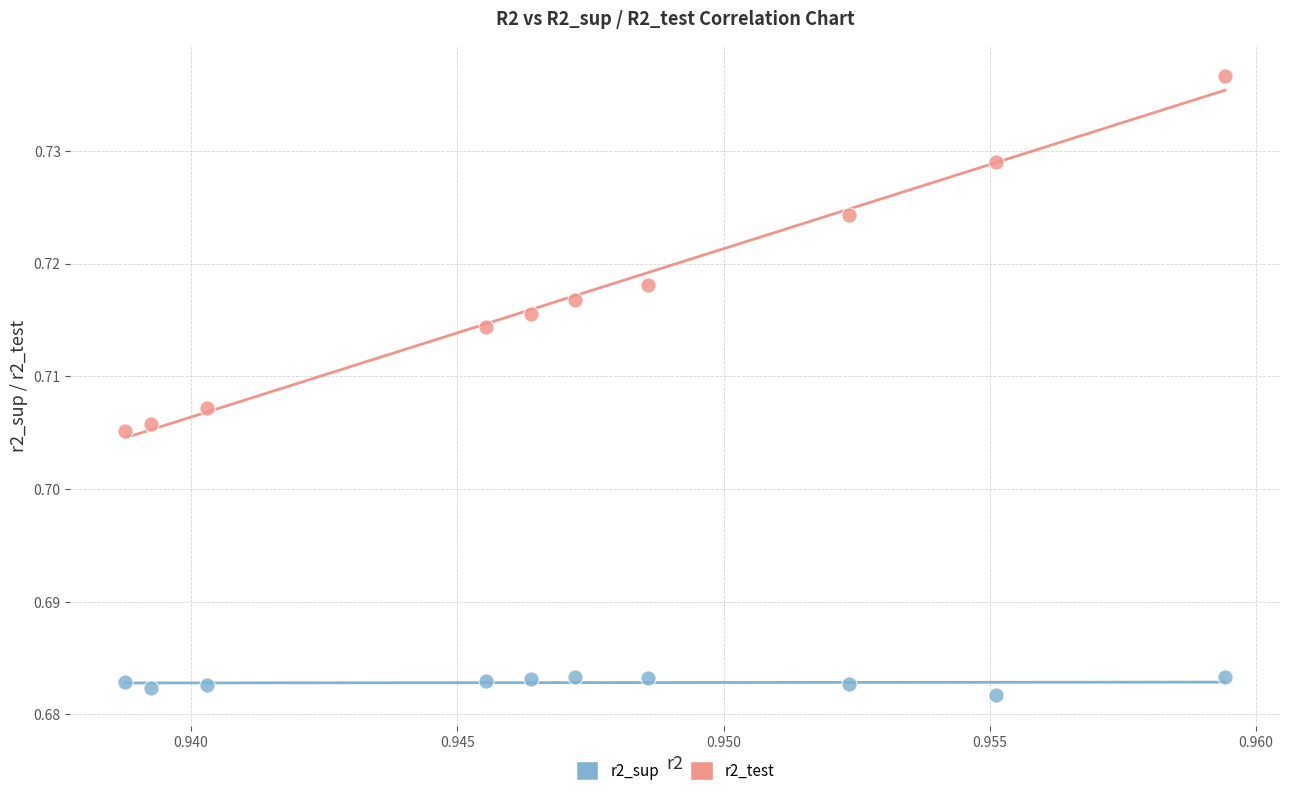

Which series reaches the maximum Y coordinate?

r2_test